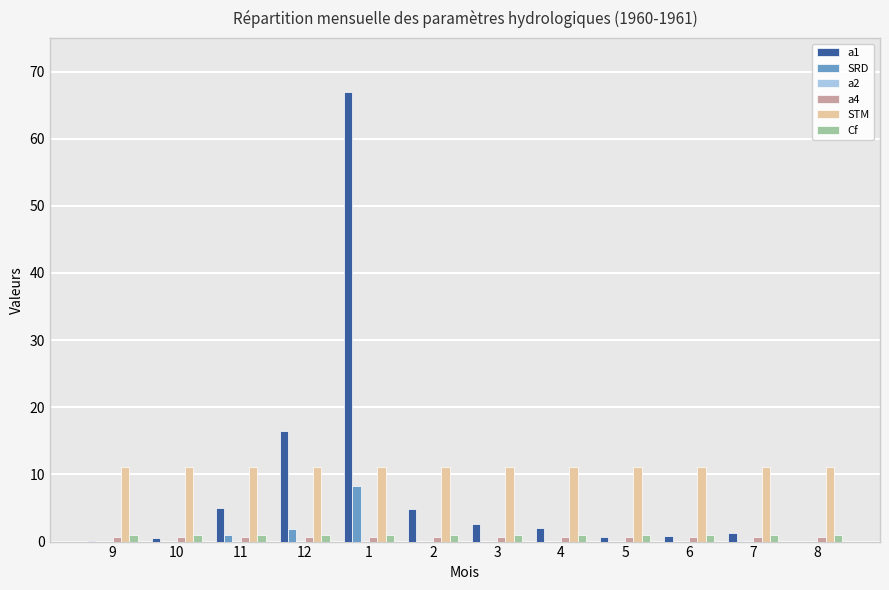

What is the sum of all SRD values?

11.1